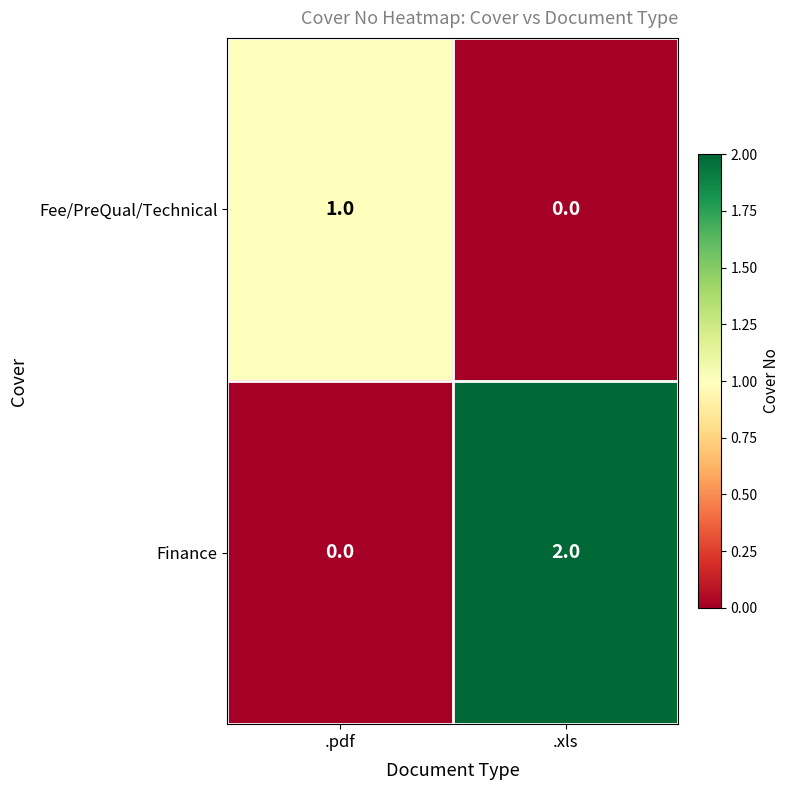

Reading left to right, list all the values displayed in this chart.

Fee/PreQual/Technical: .pdf=1	.xls=0
Finance: .pdf=0	.xls=2